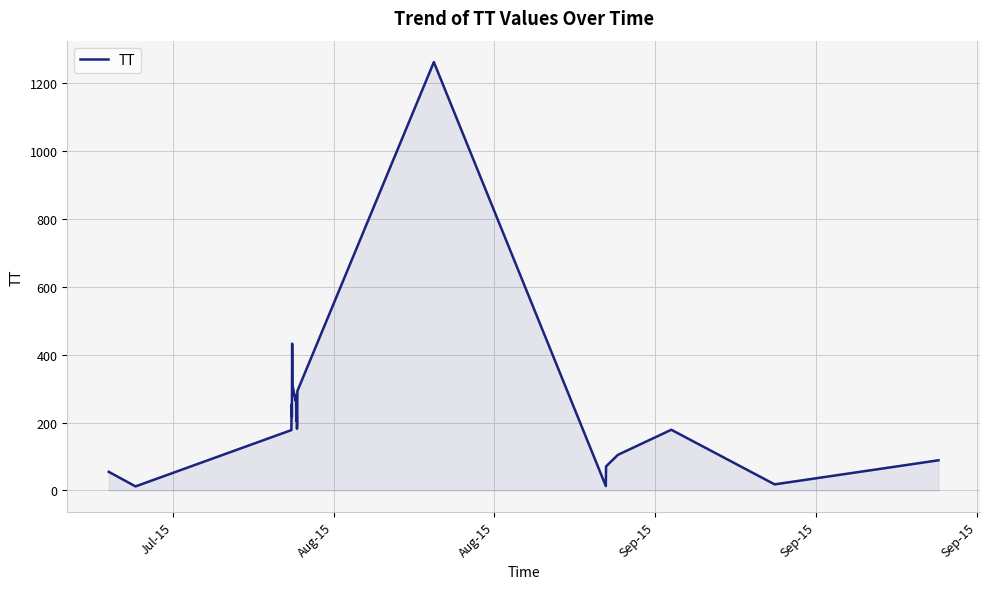

What is the maximum value shown in the chart?

1263